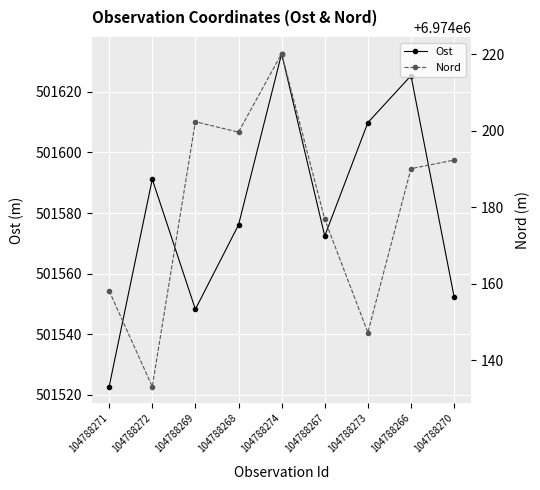

List the labels in order of Nord value, smallest first.

104788272, 104788273, 104788271, 104788267, 104788266, 104788270, 104788268, 104788269, 104788274